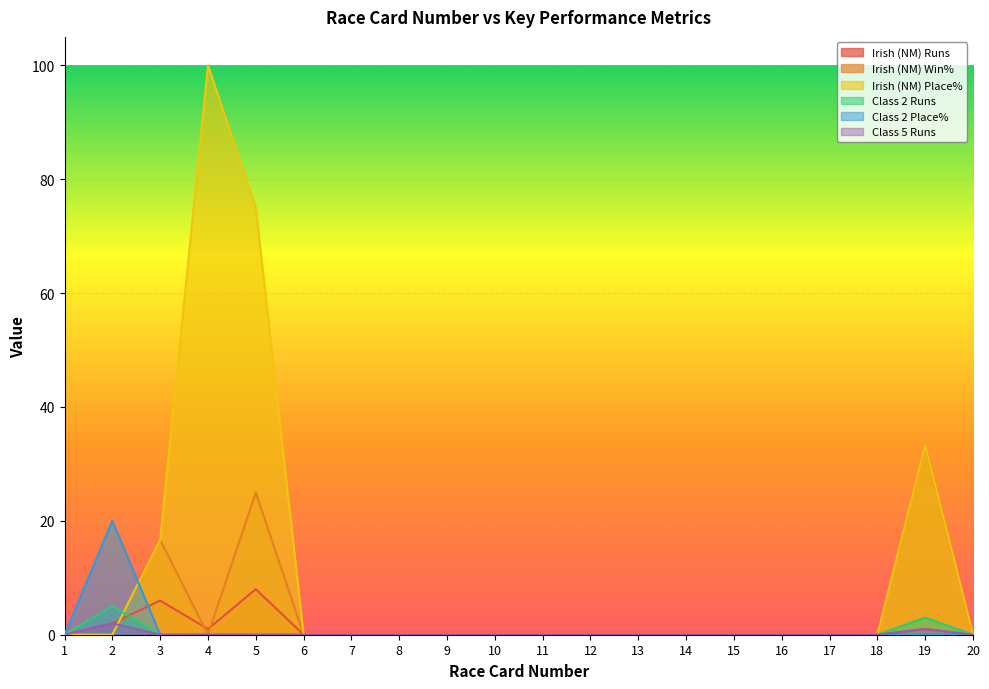

Reading left to right, what are all the values shown in this chart?

Irish (NM) Runs: 1=0.0	2=2.0	3=6.0	4=1.0	5=8.0	6=0.0	7=0.0	8=0.0	9=0.0	10=0.0	11=0.0	12=0.0	13=0.0	14=0.0	15=0.0	16=0.0	17=0.0	18=0.0	19=1.0	20=0.0
Irish (NM) Win%: 1=0.0	2=0.0	3=16.7	4=0.0	5=25.0	6=0.0	7=0.0	8=0.0	9=0.0	10=0.0	11=0.0	12=0.0	13=0.0	14=0.0	15=0.0	16=0.0	17=0.0	18=0.0	19=33.3	20=0.0
Irish (NM) Place%: 1=0.0	2=0.0	3=16.7	4=100.0	5=75.0	6=0.0	7=0.0	8=0.0	9=0.0	10=0.0	11=0.0	12=0.0	13=0.0	14=0.0	15=0.0	16=0.0	17=0.0	18=0.0	19=33.3	20=0.0
Class 2 Runs: 1=0.0	2=5.0	3=0.0	4=0.0	5=0.0	6=0.0	7=0.0	8=0.0	9=0.0	10=0.0	11=0.0	12=0.0	13=0.0	14=0.0	15=0.0	16=0.0	17=0.0	18=0.0	19=3.0	20=0.0
Class 2 Place%: 1=0.0	2=20.0	3=0.0	4=0.0	5=0.0	6=0.0	7=0.0	8=0.0	9=0.0	10=0.0	11=0.0	12=0.0	13=0.0	14=0.0	15=0.0	16=0.0	17=0.0	18=0.0	19=0.0	20=0.0
Class 5 Runs: 1=0.0	2=2.0	3=0.0	4=0.0	5=0.0	6=0.0	7=0.0	8=0.0	9=0.0	10=0.0	11=0.0	12=0.0	13=0.0	14=0.0	15=0.0	16=0.0	17=0.0	18=0.0	19=1.0	20=0.0